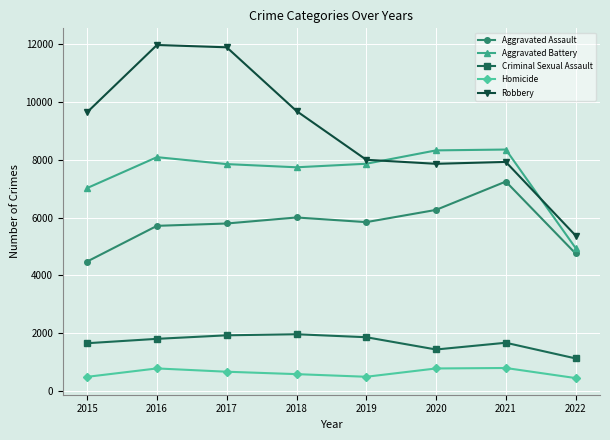

Is it true that Robbery equals 7947 at 2022?

False